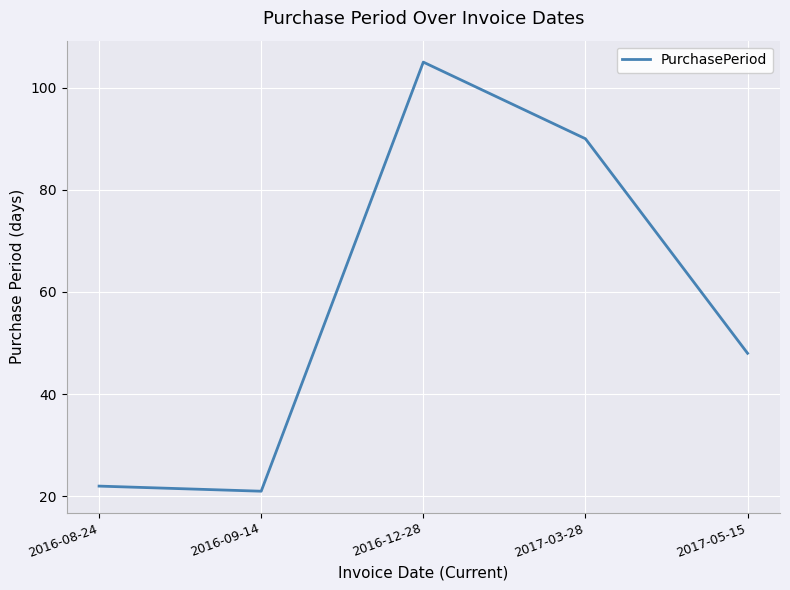

True or false: there are more than 2 points higher than both neighbors.

False